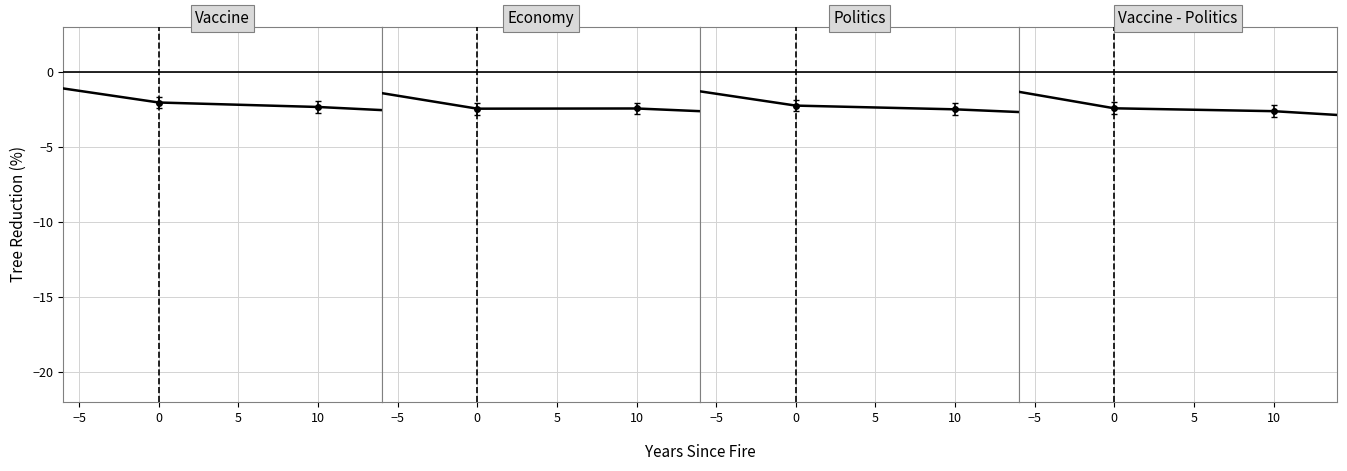

The value of Vaccine - Politics at 10 is -0.6. True or false?

False